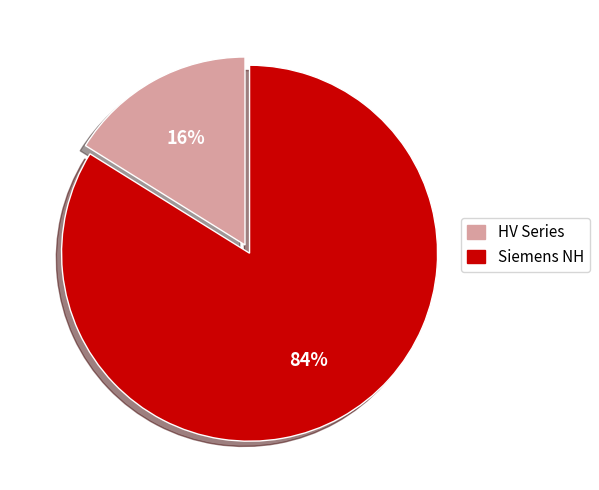

To the nearest percent, what is the average slice percentage?

50%